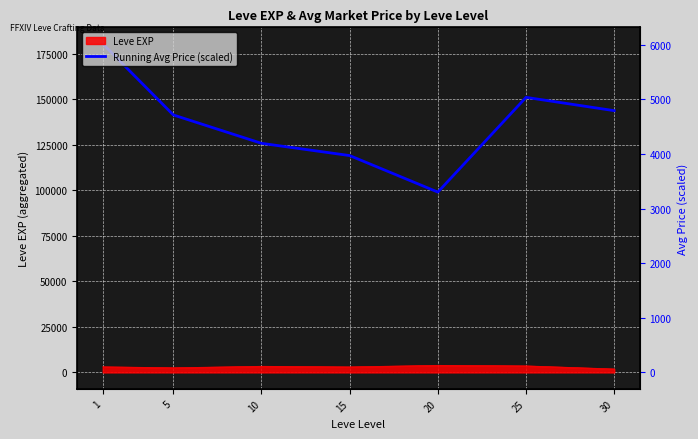

What is the difference between the second highest and second lowest values?

31990.8